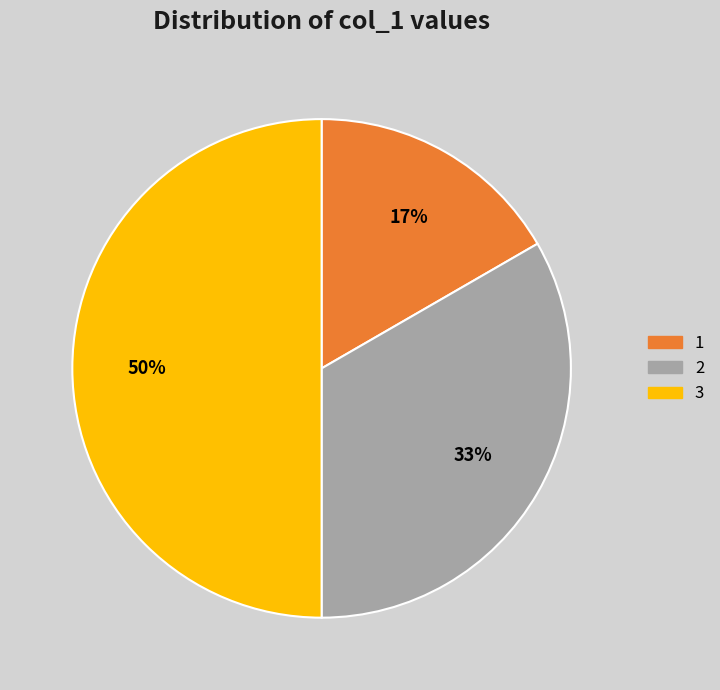

Rank the categories by value from lowest to highest.

1, 2, 3